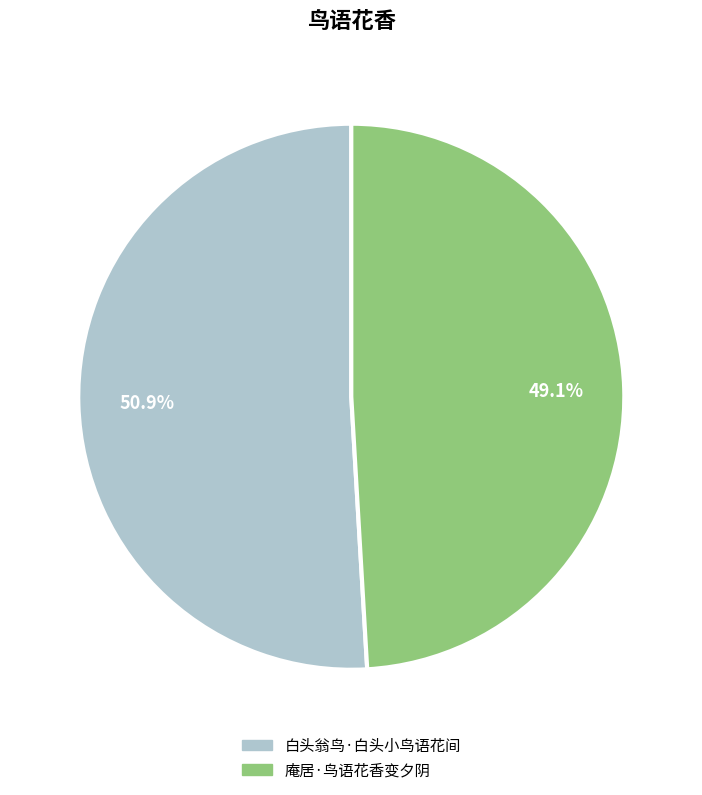

How much of the chart is everything except 白头翁鸟·白头小鸟语花间?

49.1%